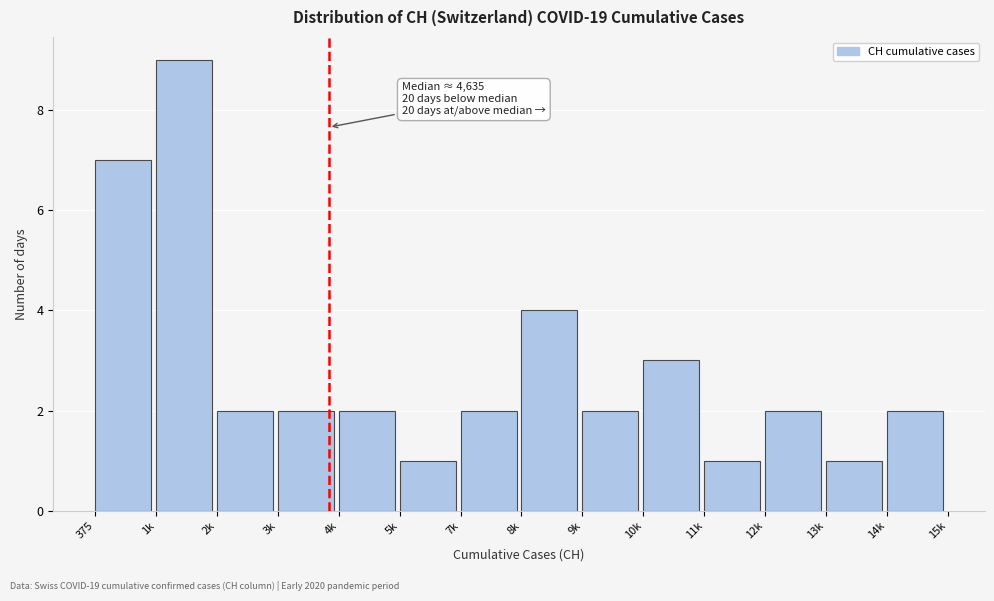

Reading right to left, extract all data points from this chart.

14k=2	13k=1	12k=2	11k=1	10k=3	9k=2	8k=4	7k=2	5k=1	4k=2	3k=2	2k=2	1k=9	375=7